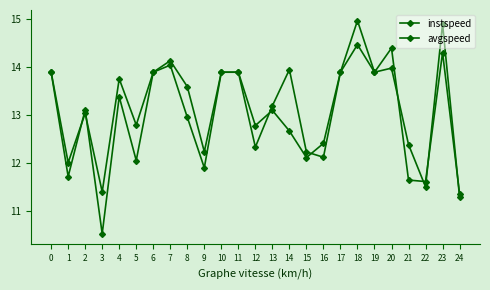

Count the number of data series in this chart.

2